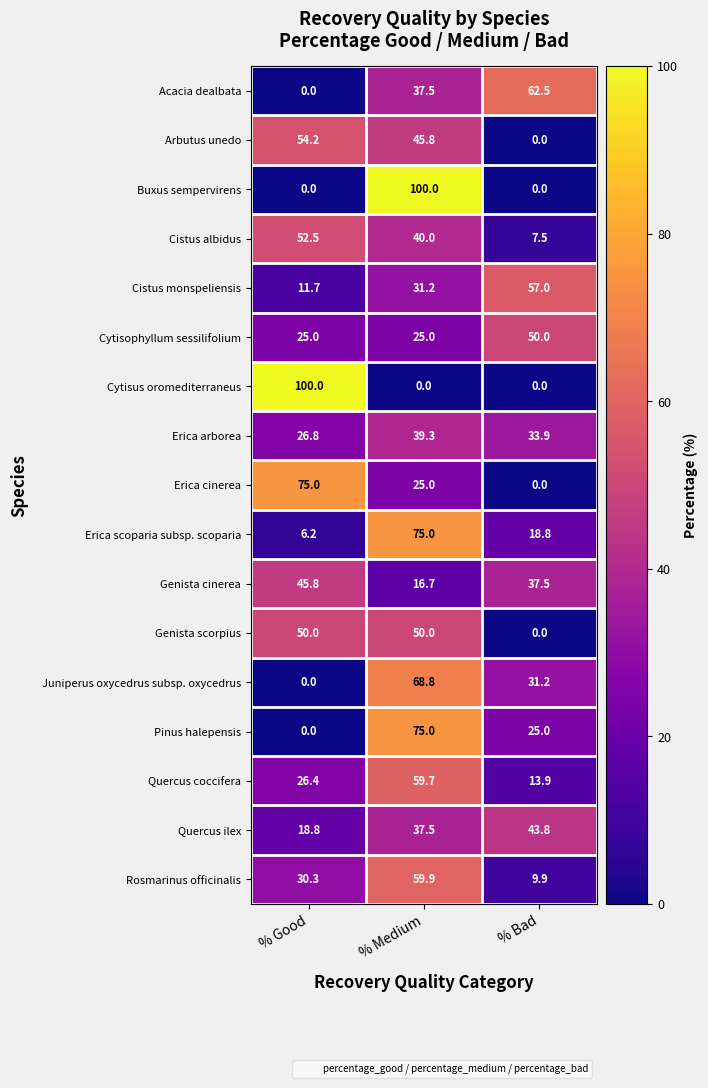

At which label does Acacia dealbata reach its peak?

% Bad